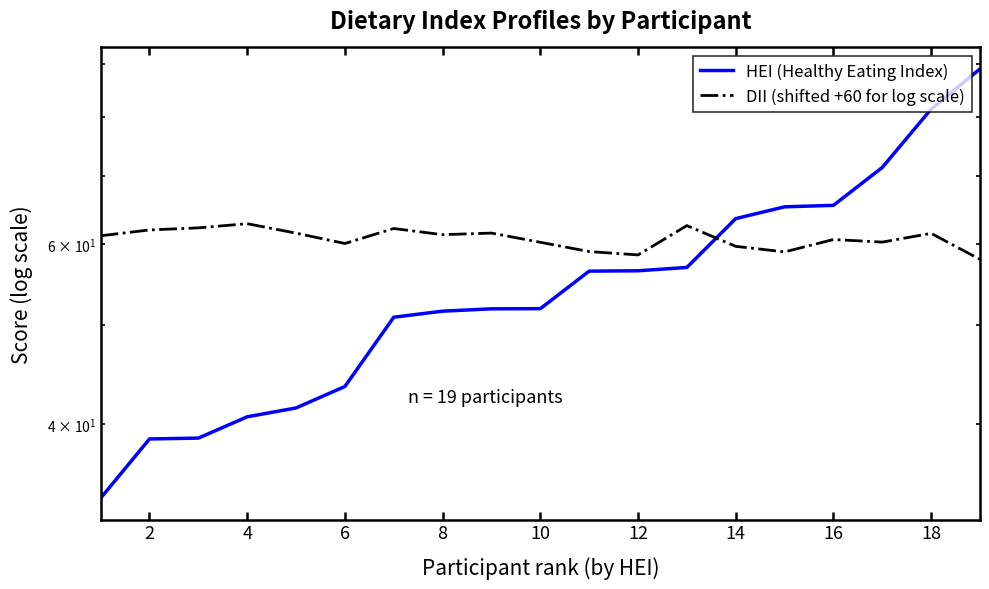

How many times do DII (shifted +60 for log scale) and HEI (Healthy Eating Index) cross each other?

1